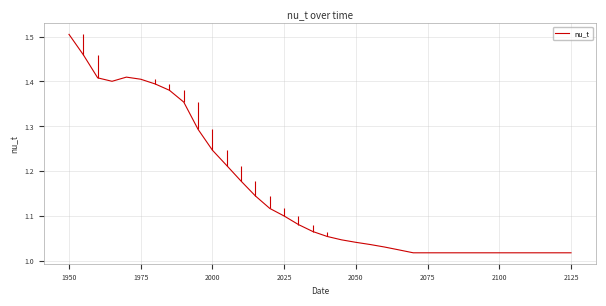

Which category has the highest value in the nu_t series?

1950